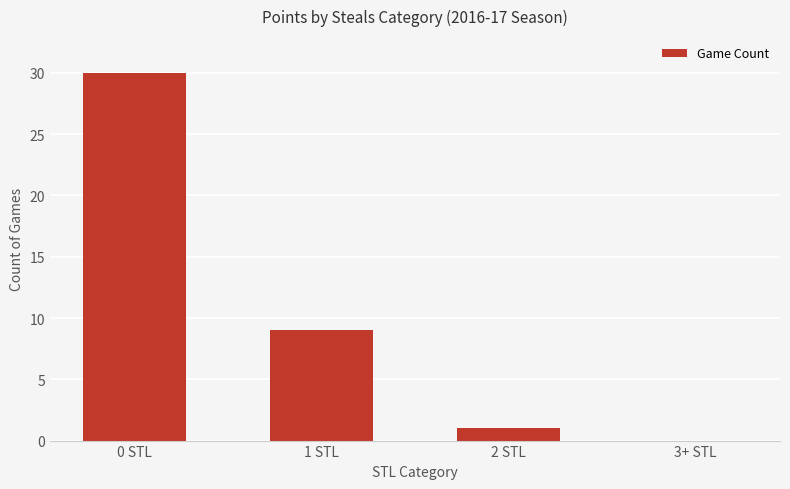

Reading right to left, list all the values displayed in this chart.

3+ STL=0	2 STL=1	1 STL=9	0 STL=30